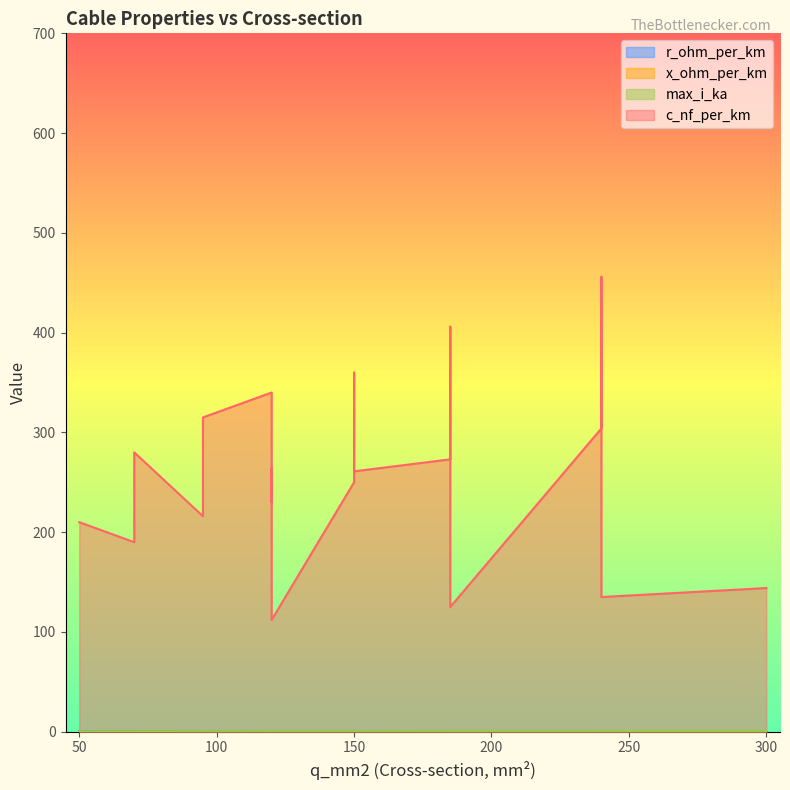

Count the max_i_ka values in the range 0 to 1.

19